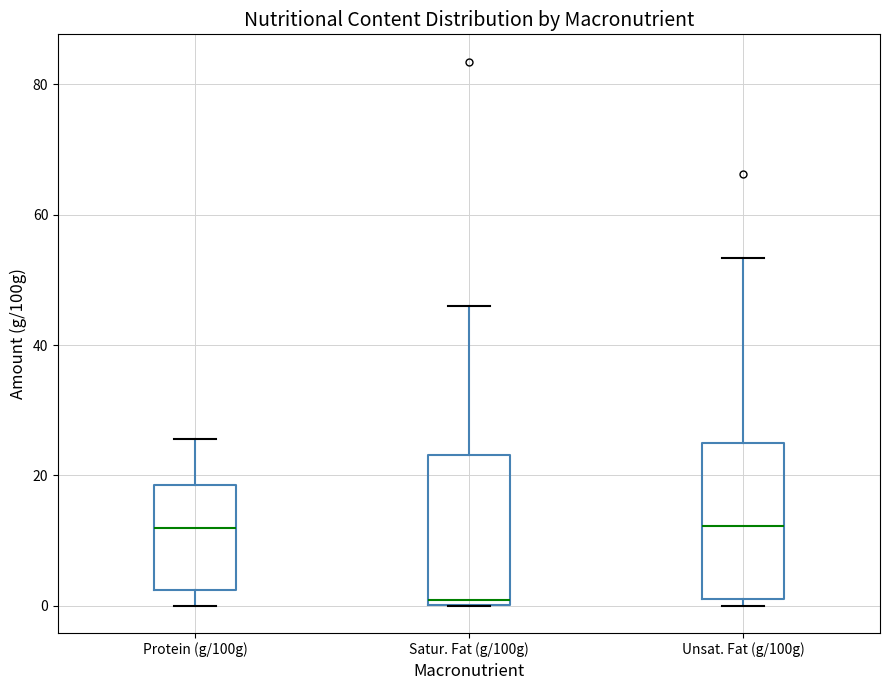

Where does the upper whisker of the box for Satur. Fat (g/100g) end on the y-axis? The values are not printed on the chart, so give them approximately, as read against the axis.

46